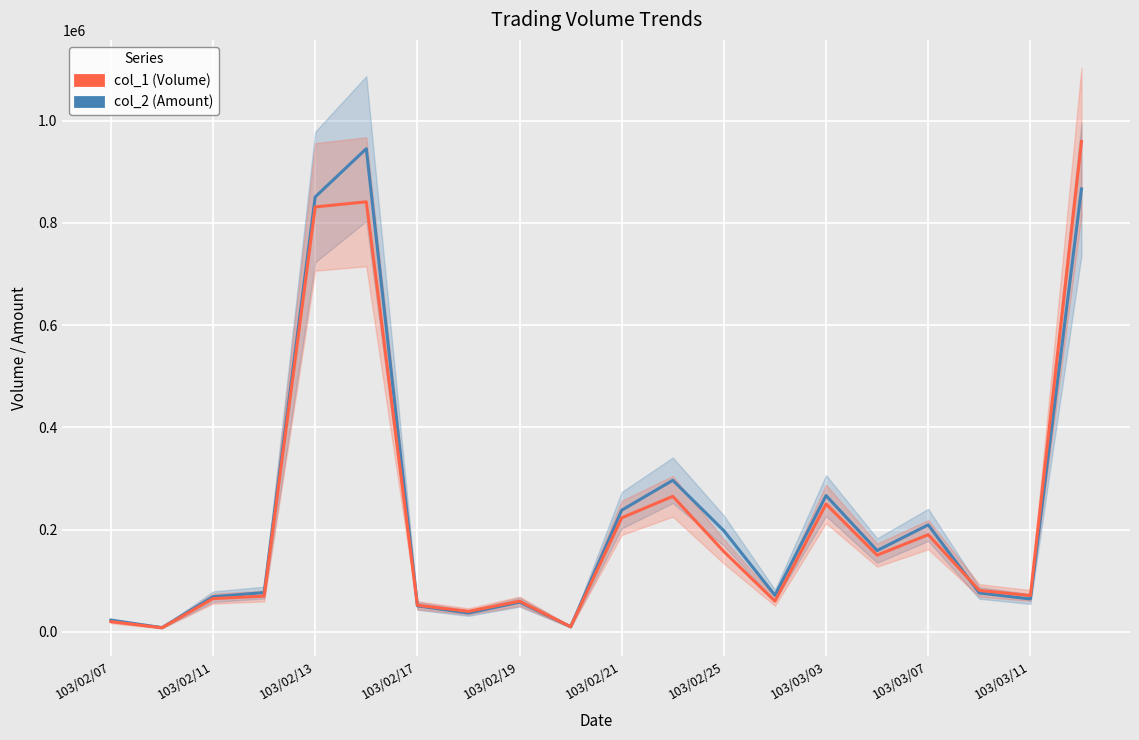

How many data points does each series have?

20